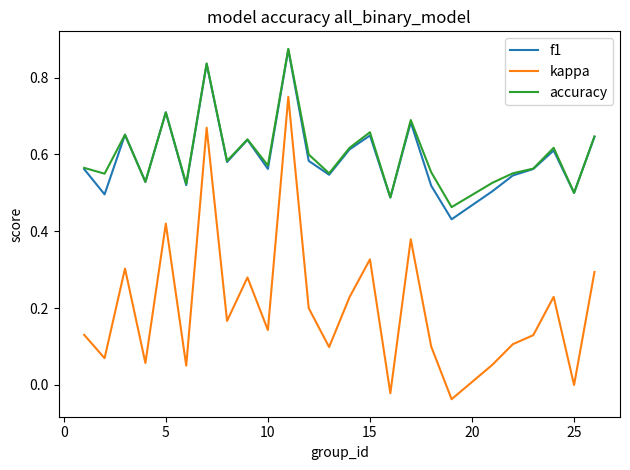

Which series has the widest spread of values?

kappa